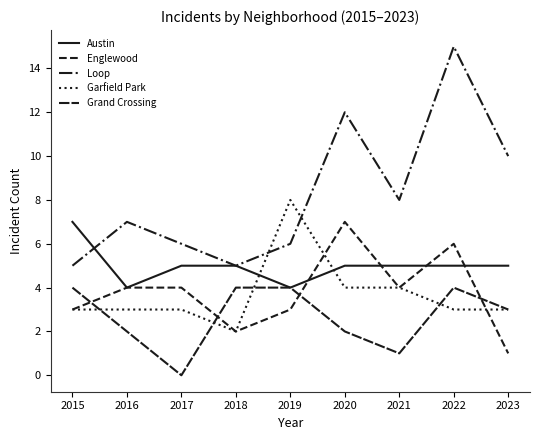

Reading left to right, extract all data points from this chart.

Austin: 7	4	5	5	4	5	5	5	5
Englewood: 3	4	4	2	3	7	4	6	1
Loop: 5	7	6	5	6	12	8	15	10
Garfield Park: 3	3	3	2	8	4	4	3	3
Grand Crossing: 4	2	0	4	4	2	1	4	3